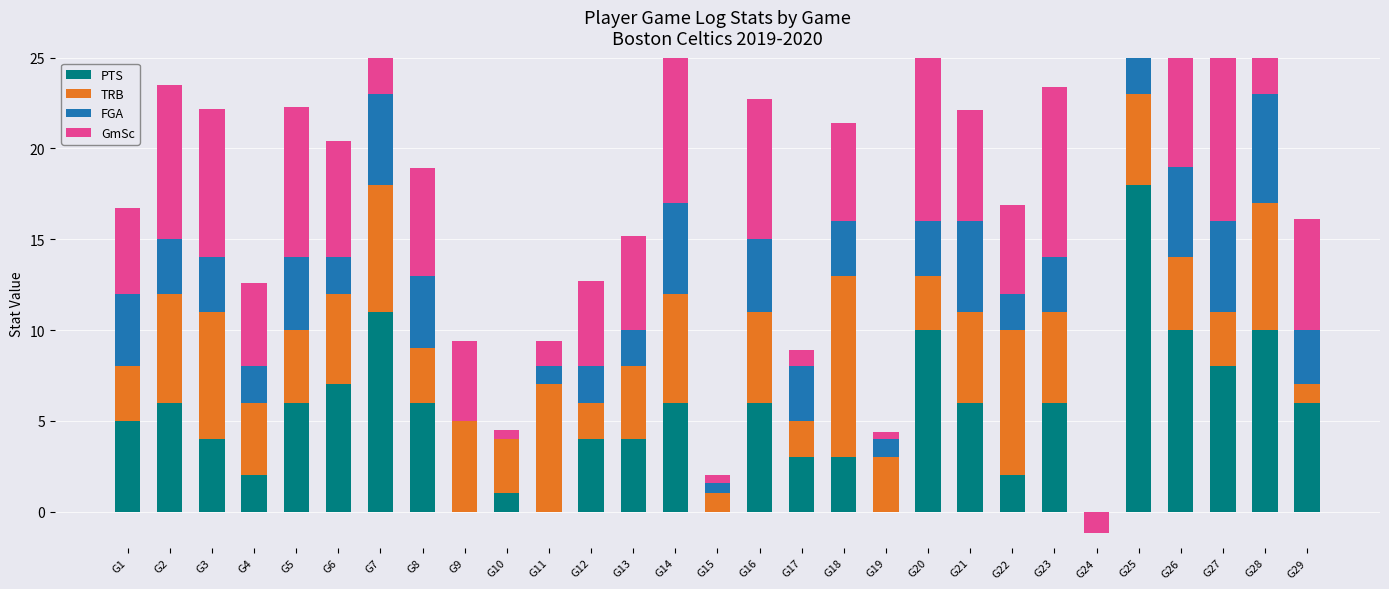

The GmSc series shows 3.4 at G3. True or false?

False